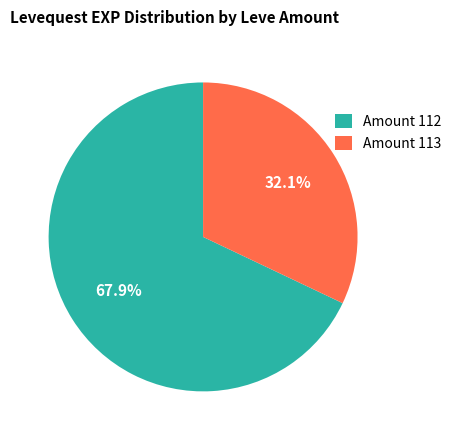

What is the ratio of the value at Amount 113 to the value at Amount 112?

0.5